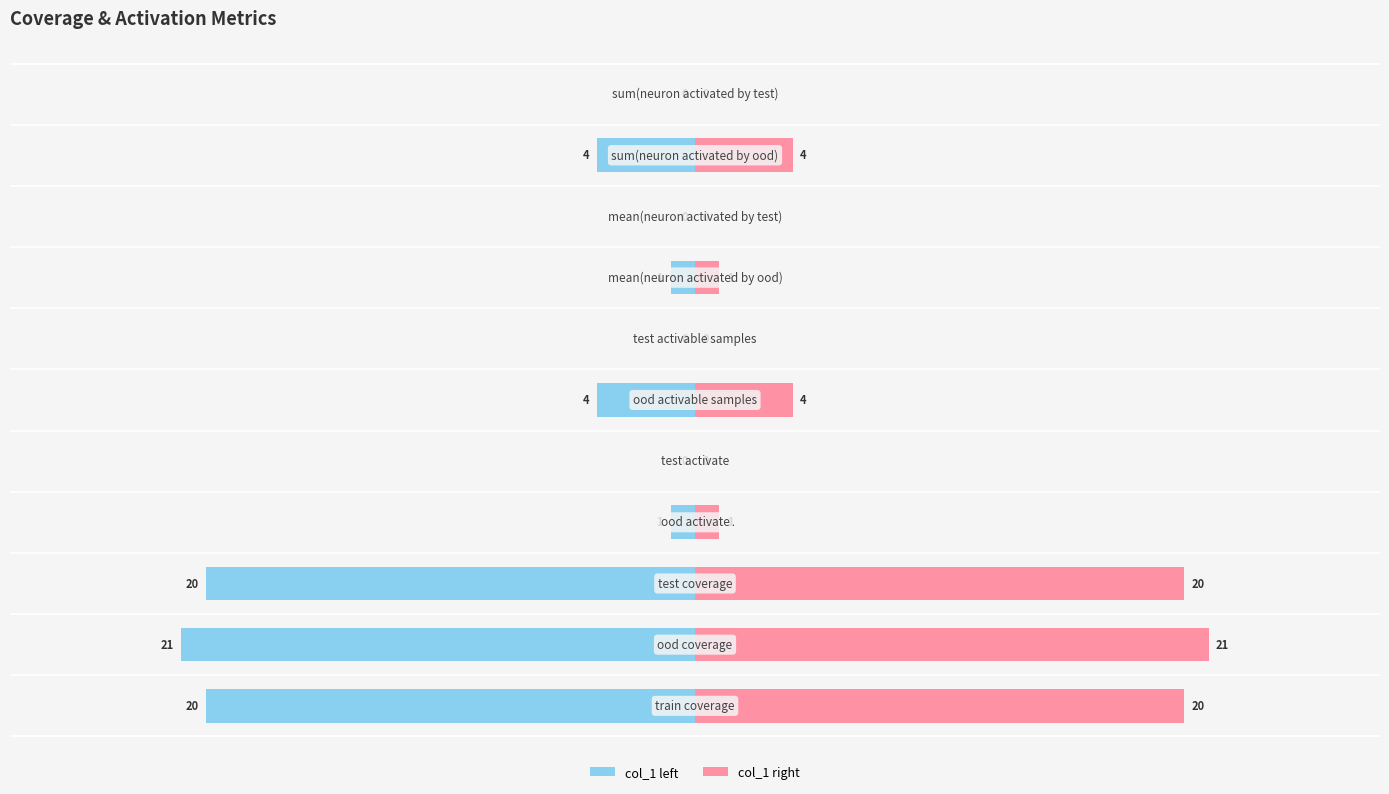

How many data points in col_1 (left) are above -1?

4